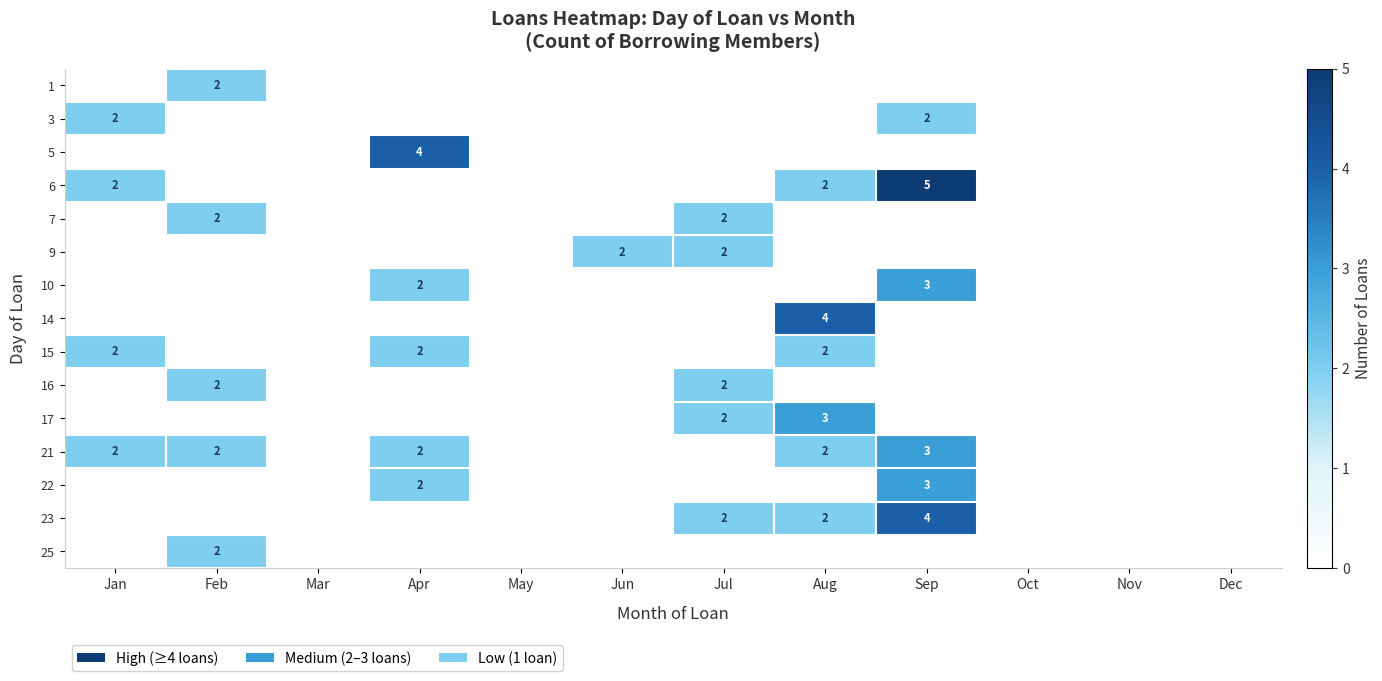

The value of 21 at Jan is 3. True or false?

False